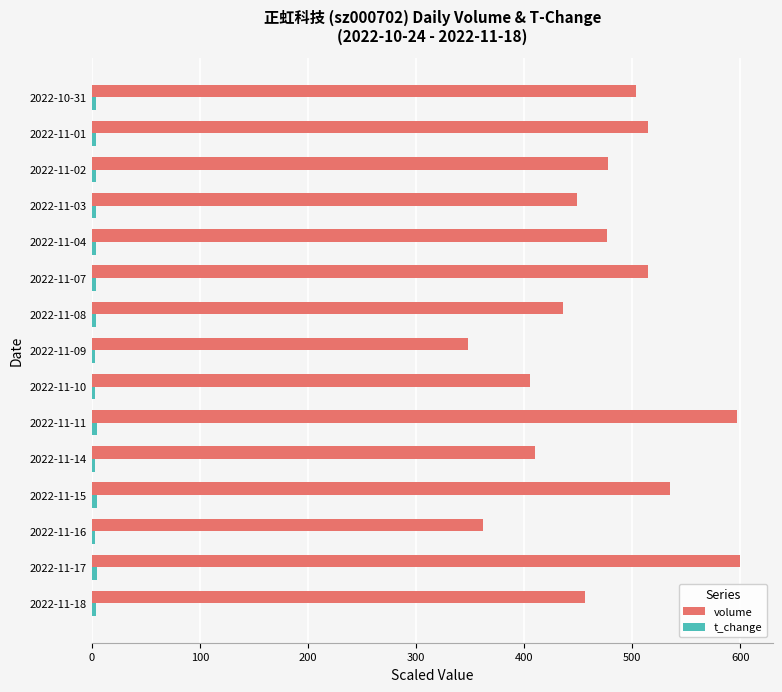

The value of volume at 2022-11-15 is 125.4. True or false?

False